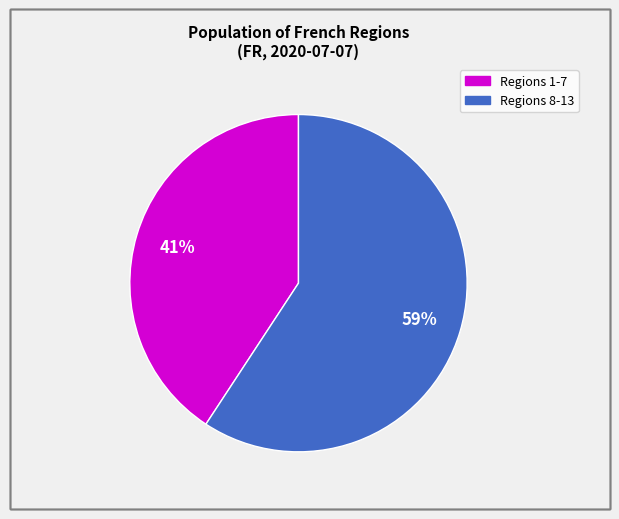

Is there any slice that represents more than half of the pie?

Yes